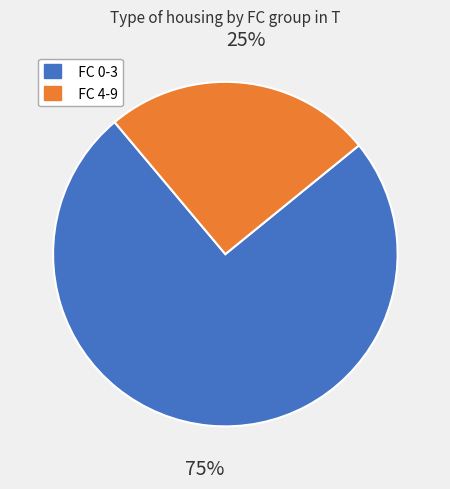

Rank the categories by value from lowest to highest.

FC 4-9, FC 0-3